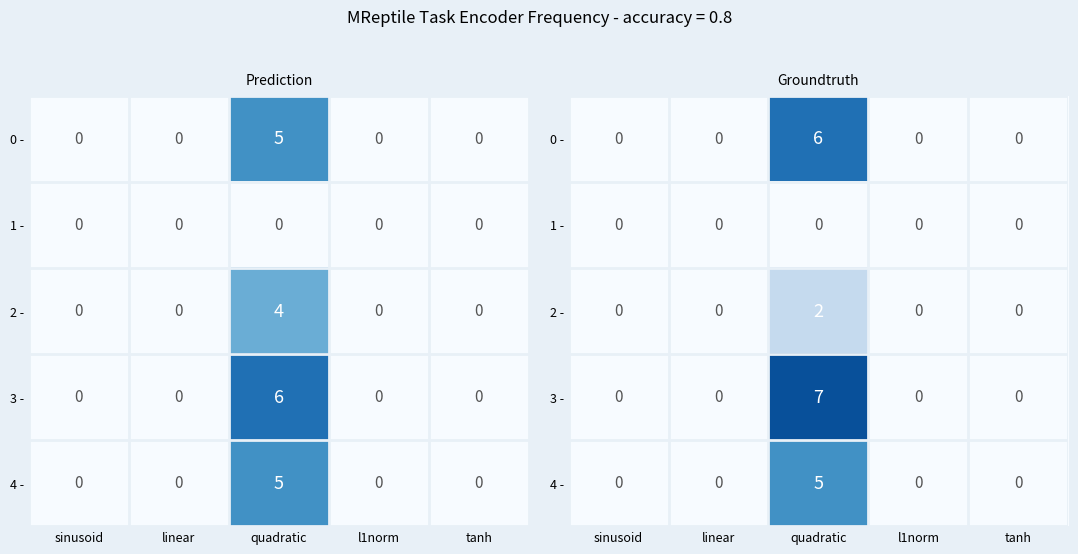

Which series has the largest range (max minus min)?

3 -